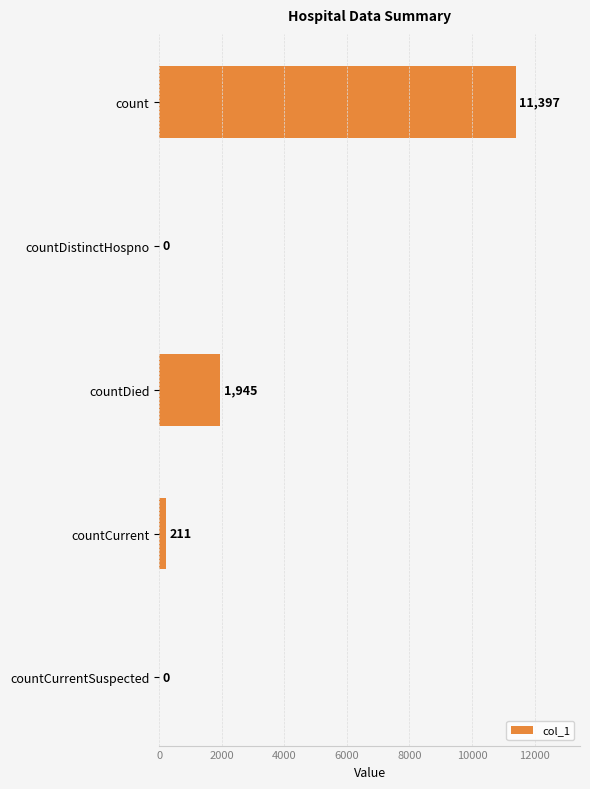

How many values are above zero?

3